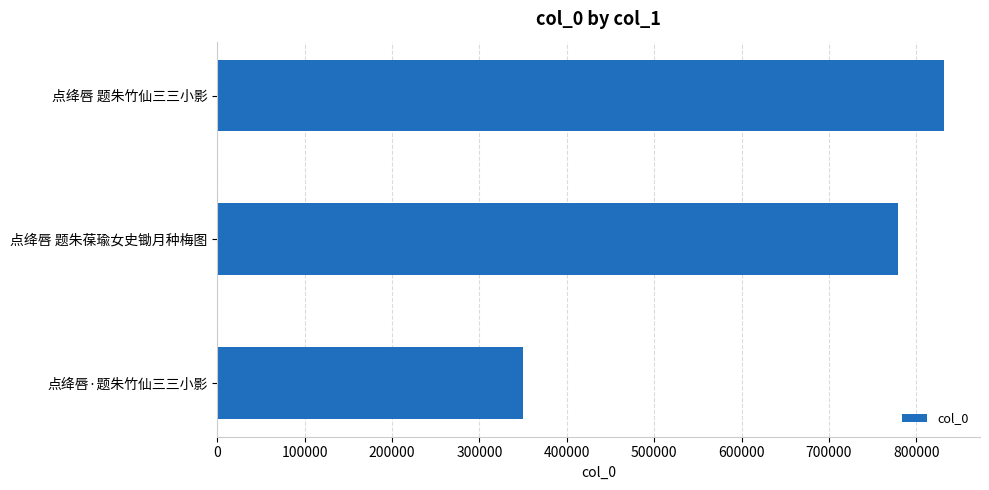

How many values are below 779331?

1